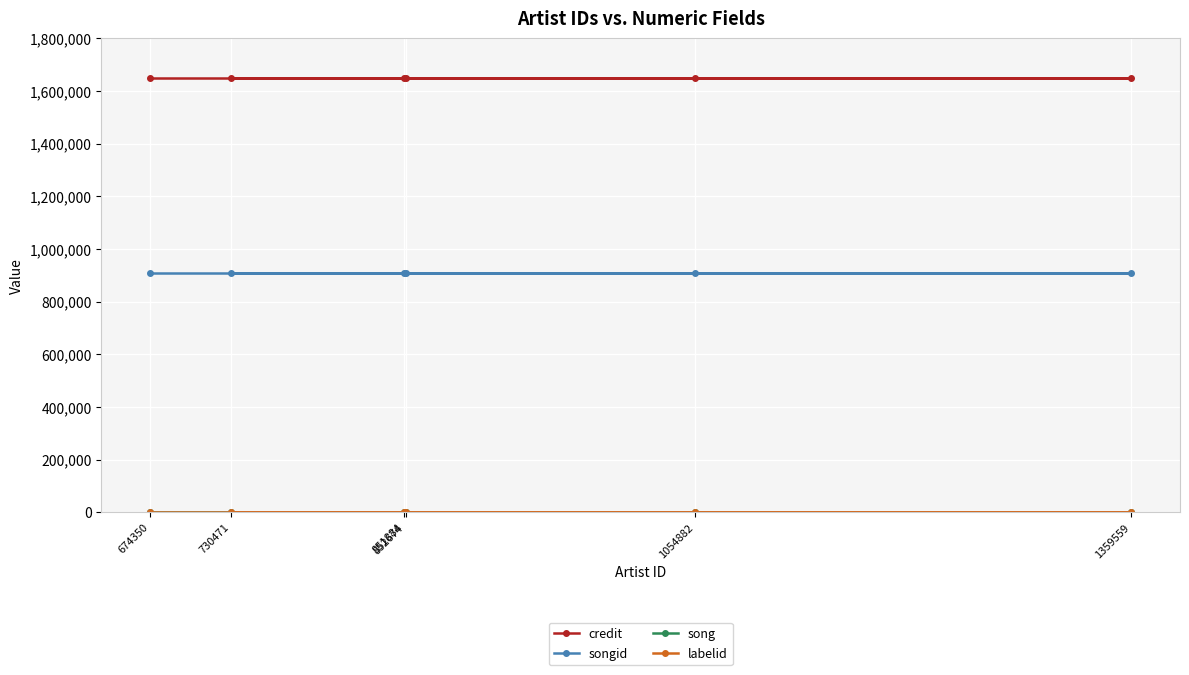

What is the value of the labelid point at the 6th from the left?

1662